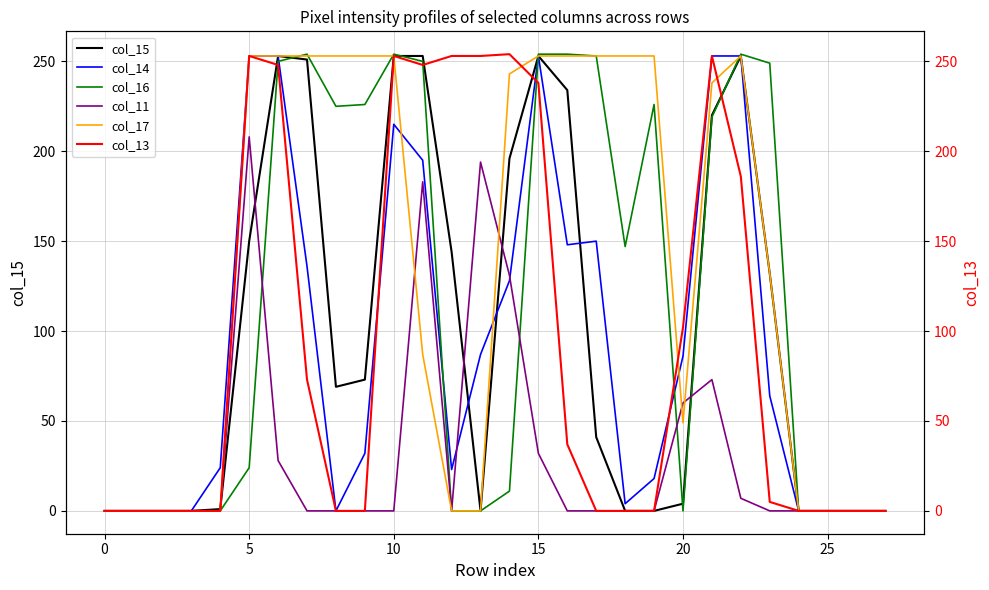

Count the number of data series in this chart.

6